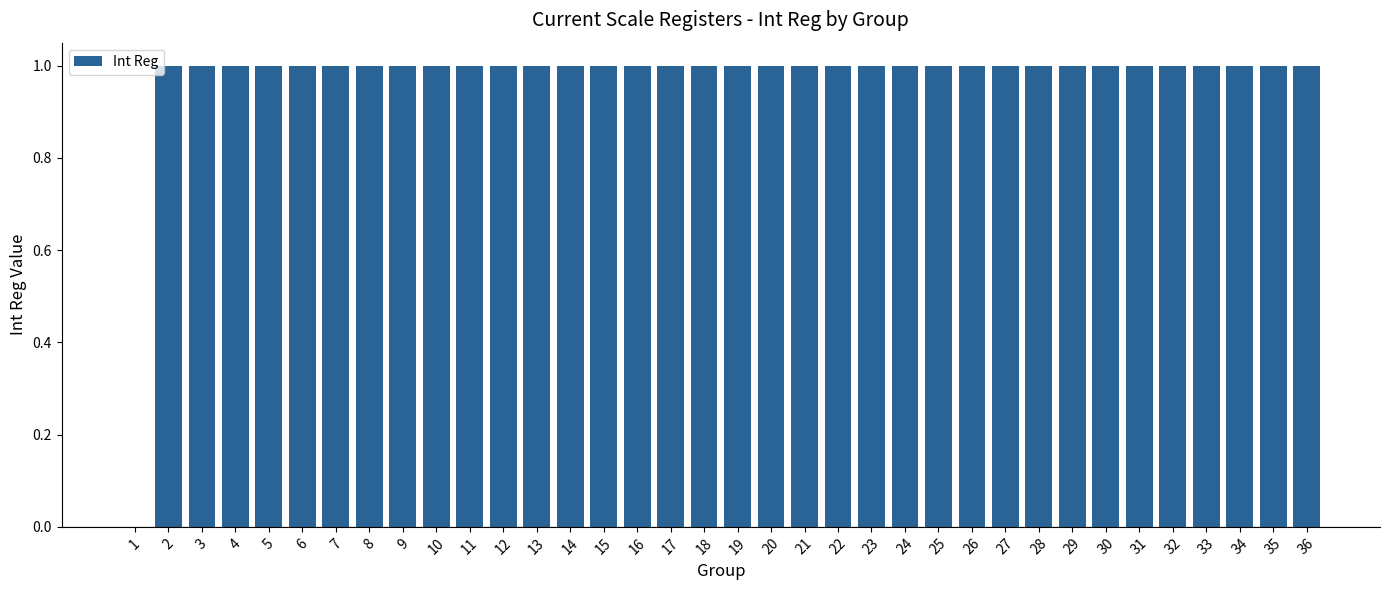

The value at 11 is 1. True or false?

True